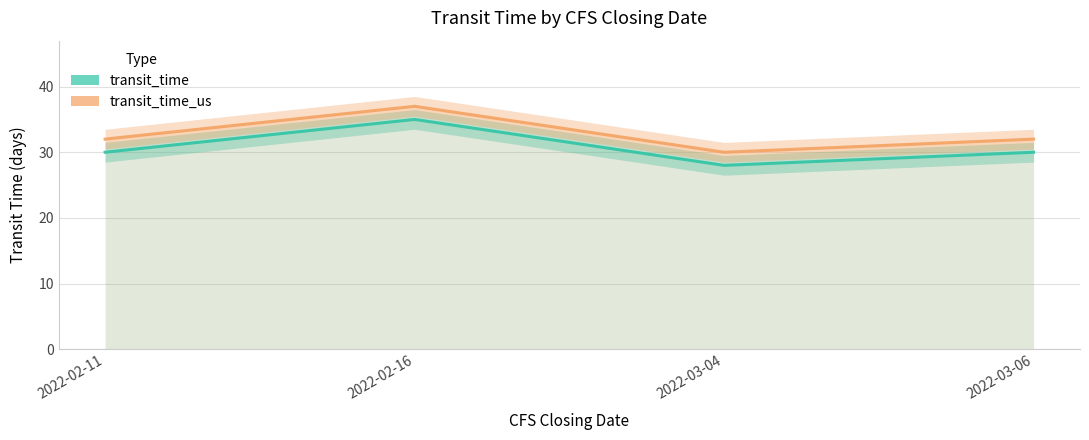

Which series has the largest total across all categories?

transit_time_us